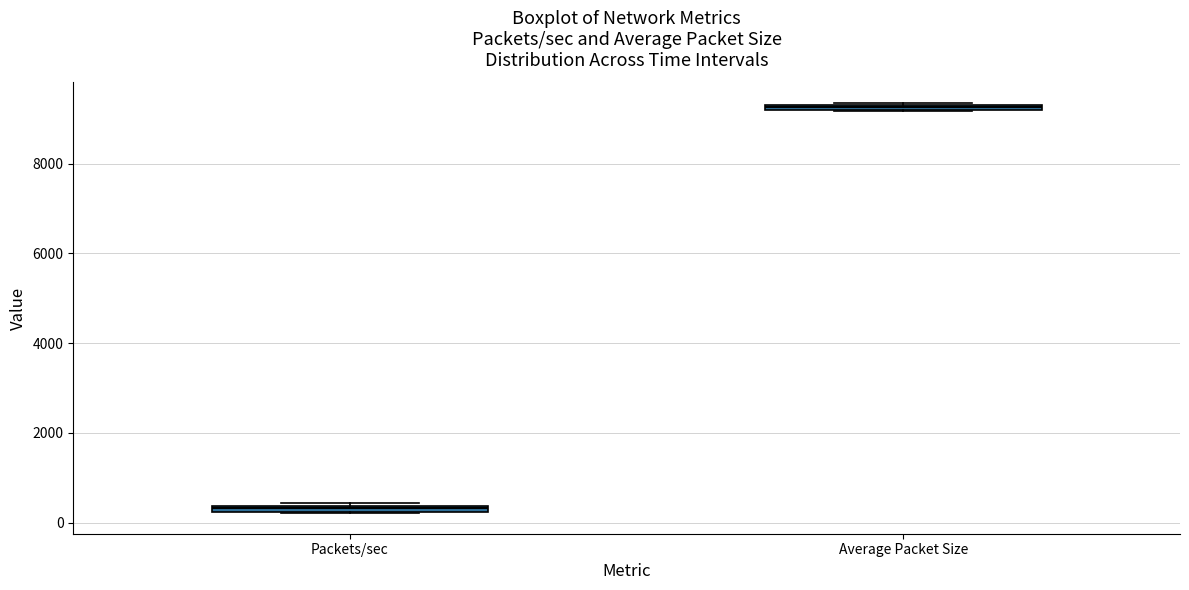

Where is the lower edge of the box for Average Packet Size on the y-axis? The values are not printed on the chart, so give them approximately, as read against the axis.

9200